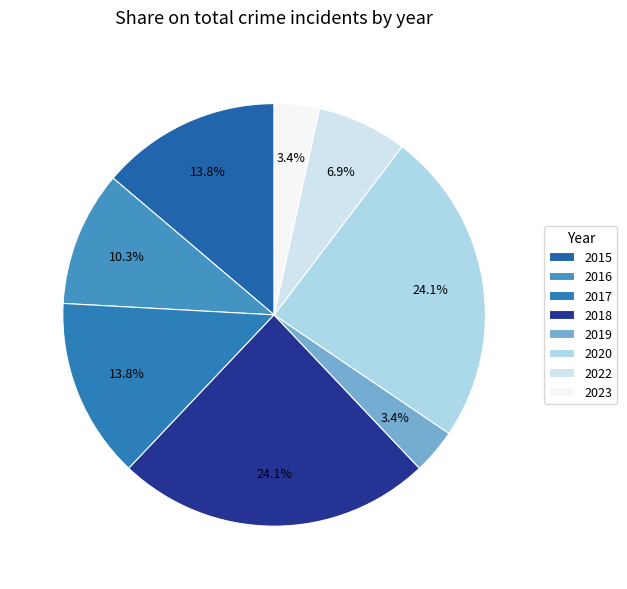

Approximately how many times larger is the value at 2015 compared to 2022?

2.0